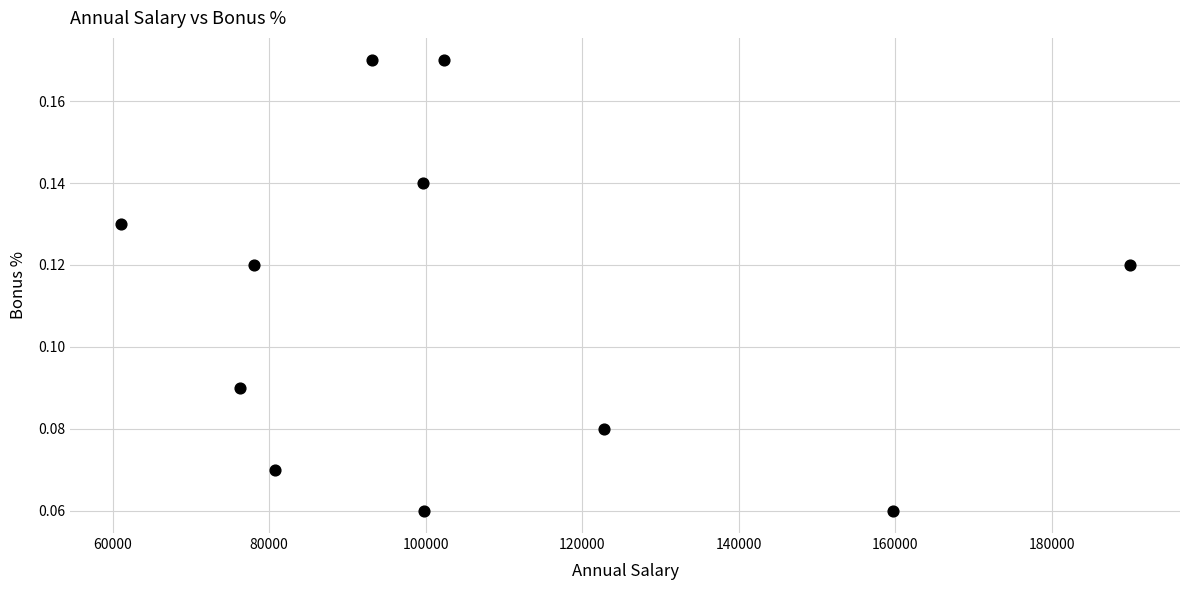

What is the range of X values (max minus min)?

128933.0